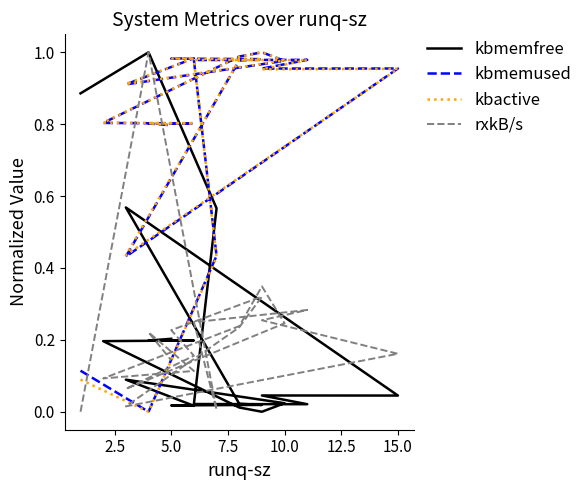

Which series ends up on top after the final intersection of rxkB/s and kbactive?

kbactive